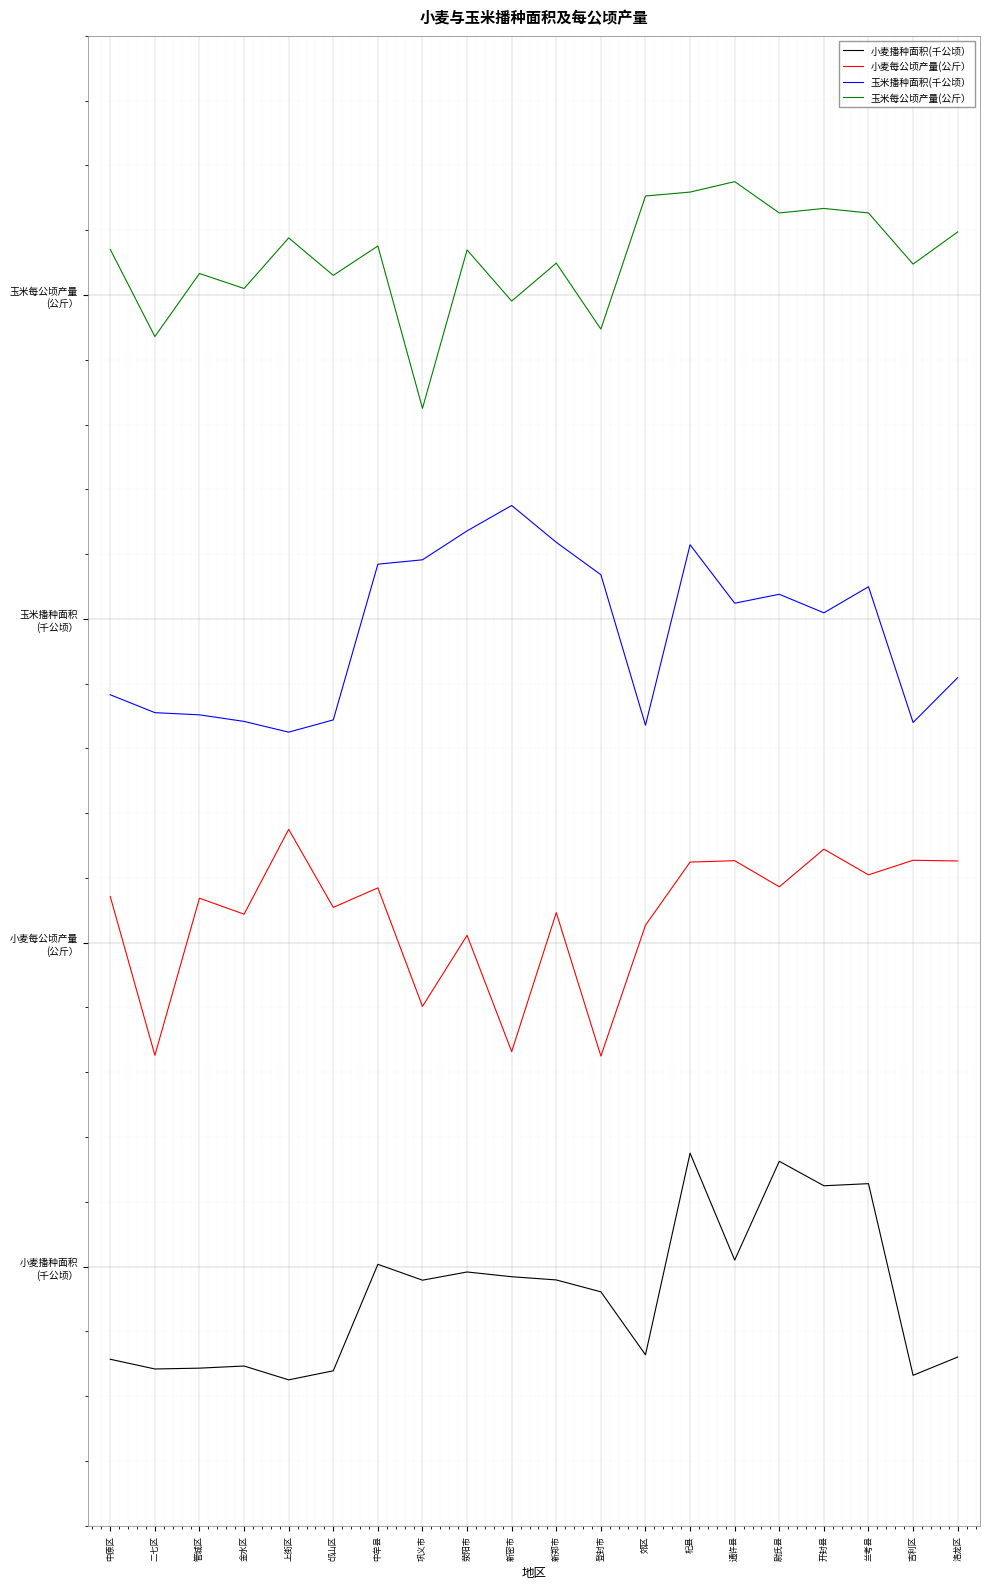

Reading right to left, list all the values displayed in this chart.

小麦播种面积(千公顷）: 洛龙区=-0.3	吉利区=-0.3	兰考县=0.3	开封县=0.2	尉氏县=0.3	通许县=0.0	杞县=0.3	郊区=-0.3	登封市=-0.1	新郑市=-0.0	新密市=-0.0	荥阳市=-0.0	巩义市=-0.0	中牟县=0.0	邙山区=-0.3	上街区=-0.3	金水区=-0.3	管城区=-0.3	二七区=-0.3	中原区=-0.3
小麦每公顷产量(公斤）: 洛龙区=1.3	吉利区=1.3	兰考县=1.2	开封县=1.3	尉氏县=1.2	通许县=1.3	杞县=1.2	郊区=1.1	登封市=0.7	新郑市=1.1	新密市=0.7	荥阳市=1.0	巩义市=0.8	中牟县=1.2	邙山区=1.1	上街区=1.3	金水区=1.1	管城区=1.1	二七区=0.7	中原区=1.1
玉米播种面积(千公顷）: 洛龙区=1.8	吉利区=1.7	兰考县=2.1	开封县=2.0	尉氏县=2.1	通许县=2.0	杞县=2.2	郊区=1.7	登封市=2.1	新郑市=2.2	新密市=2.3	荥阳市=2.3	巩义市=2.2	中牟县=2.2	邙山区=1.7	上街区=1.6	金水区=1.7	管城区=1.7	二七区=1.7	中原区=1.8
玉米每公顷产量(公斤）: 洛龙区=3.2	吉利区=3.1	兰考县=3.3	开封县=3.3	尉氏县=3.3	通许县=3.3	杞县=3.3	郊区=3.3	登封市=2.9	新郑市=3.1	新密市=3.0	荥阳市=3.1	巩义市=2.6	中牟县=3.2	邙山区=3.1	上街区=3.2	金水区=3.0	管城区=3.1	二七区=2.9	中原区=3.1